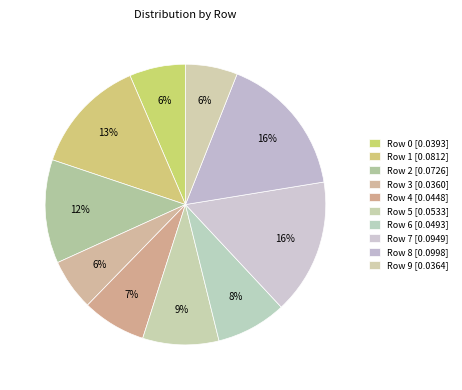

How many segments does this pie chart have?

10